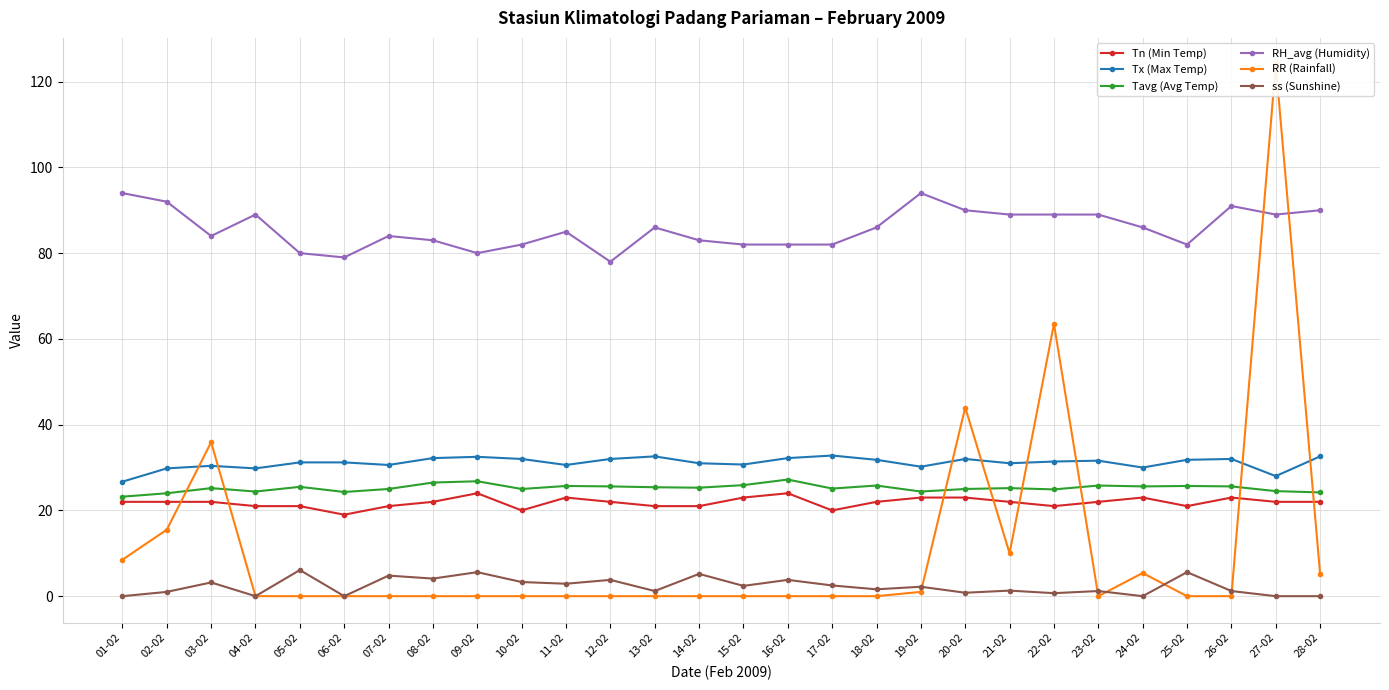

What are all the series names shown in the legend?

Tn (Min Temp), Tx (Max Temp), Tavg (Avg Temp), RH_avg (Humidity), RR (Rainfall), ss (Sunshine)